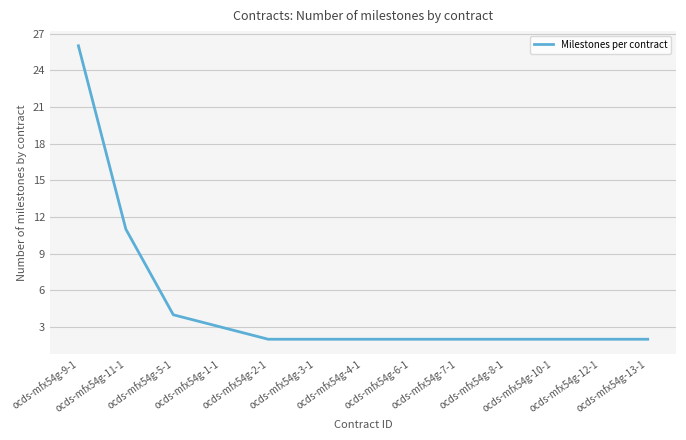

True or false: the data shows 2 at ocds-mfx54g-6-1.

True